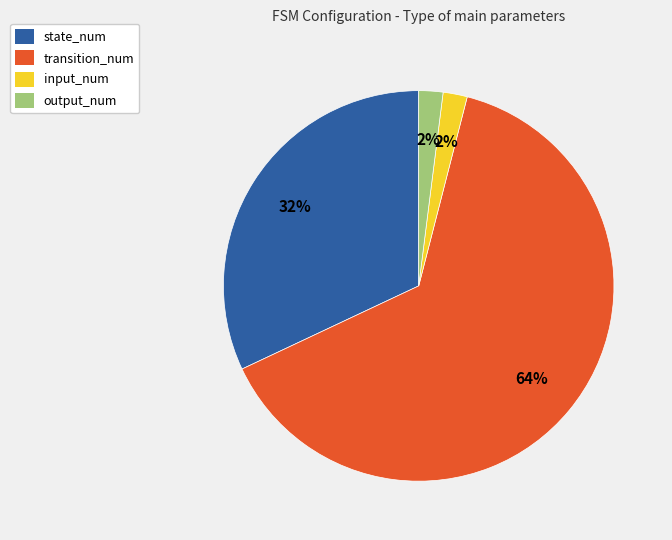

What is the largest slice in the pie chart?

transition_num